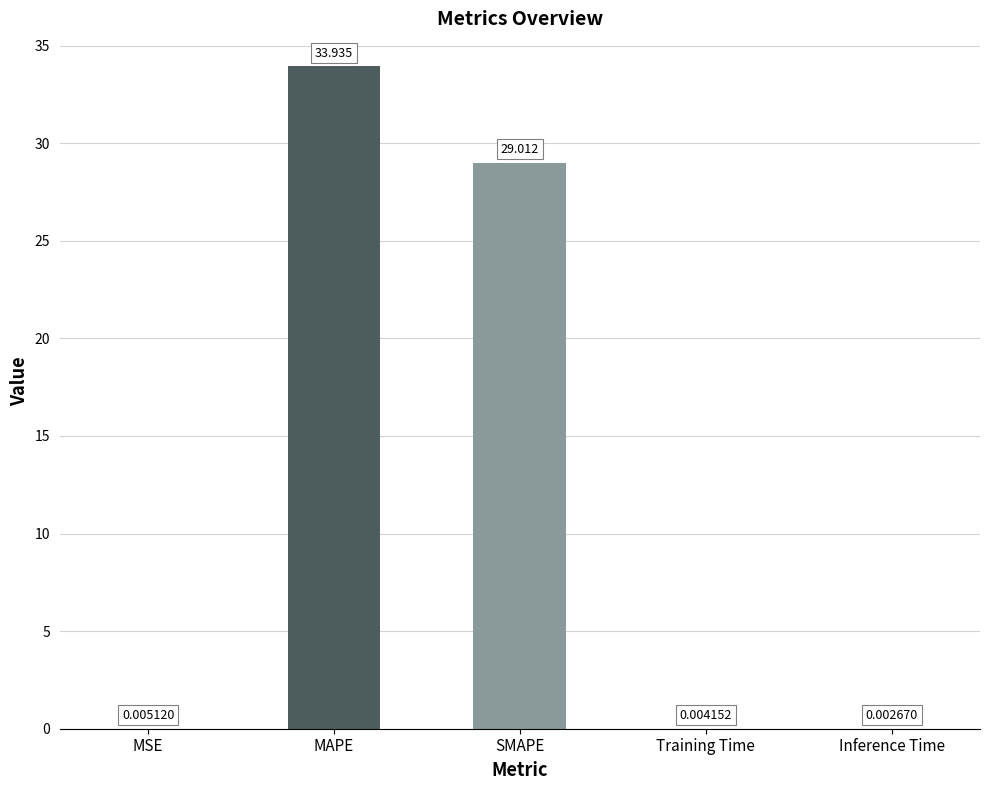

What is the change in value from MAPE to SMAPE?

-4.9